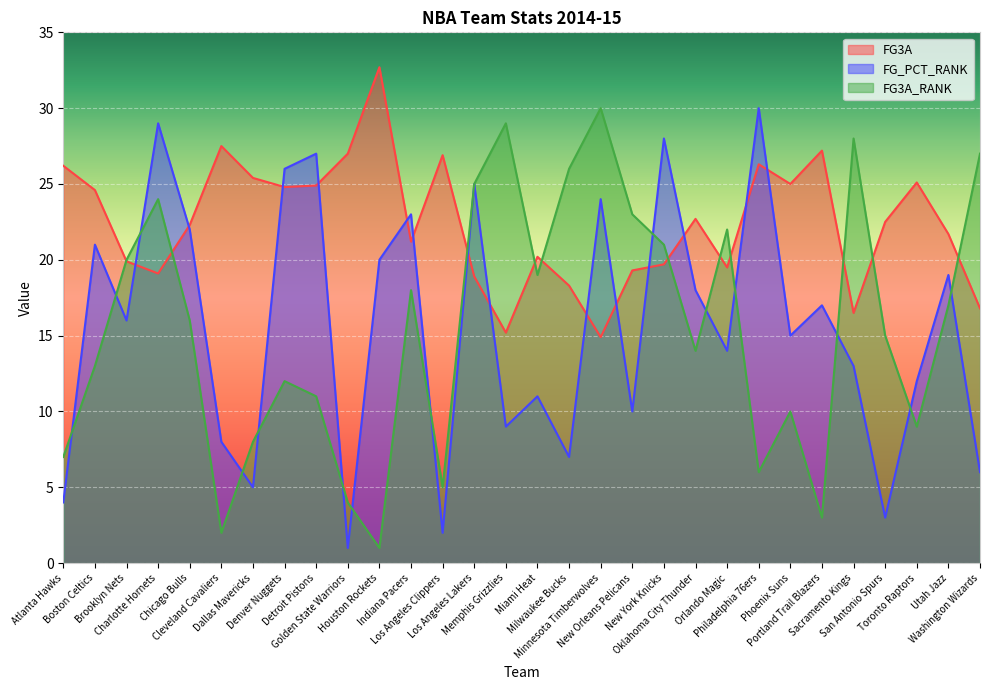

What is the smallest value displayed?

1.0